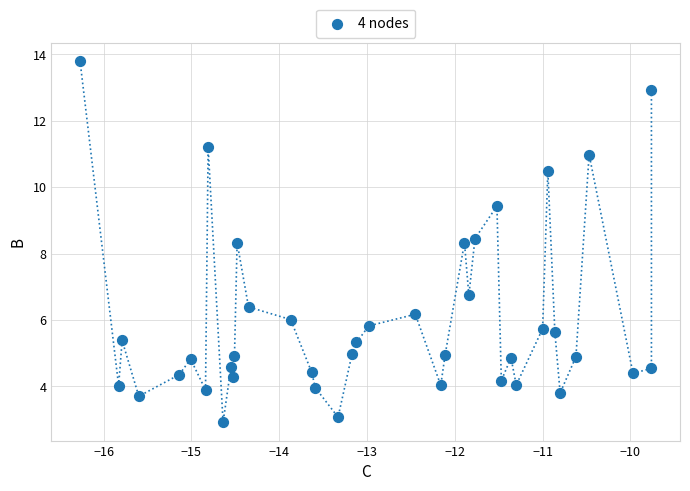

What is the range of X values (max minus min)?

6.5